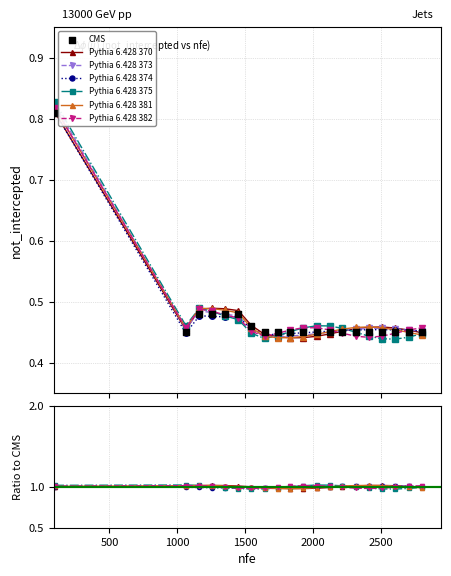

Is the value of Pythia 6.428 370 at 2505 greater than the value of Pythia 6.428 374 at 2505?

No